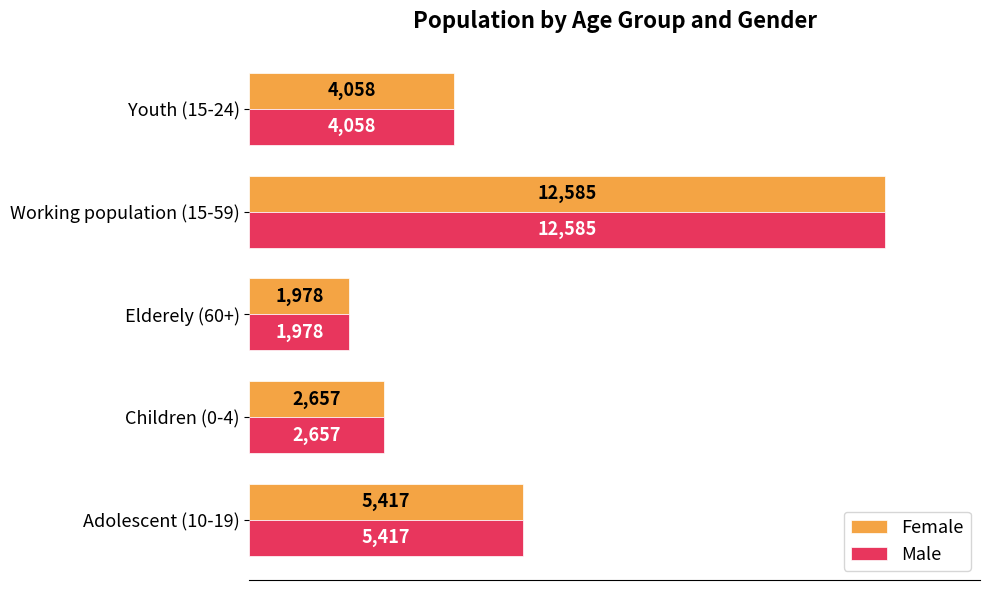

What is the difference between the second highest and minimum values in the Male series?

3439